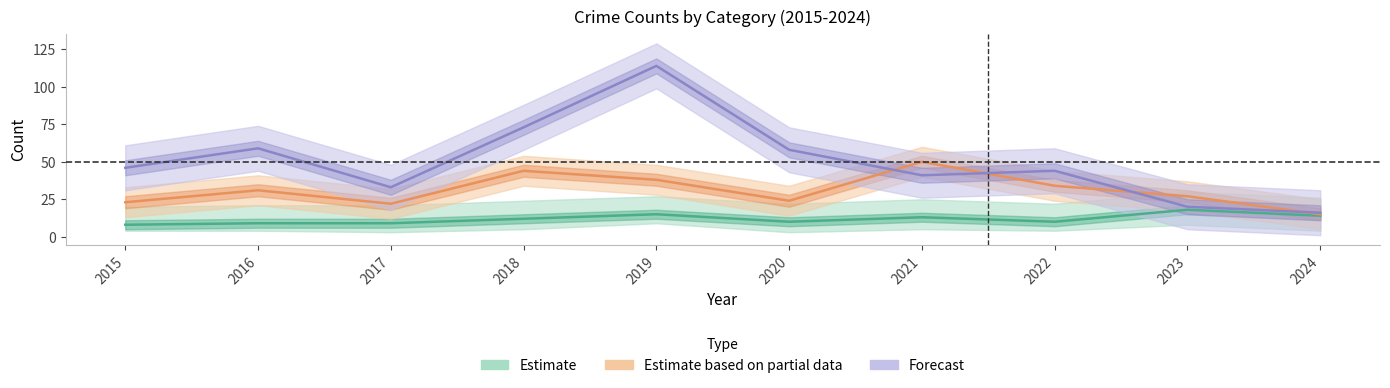

True or false: Forecast and Estimate based on partial data cross at least once.

True